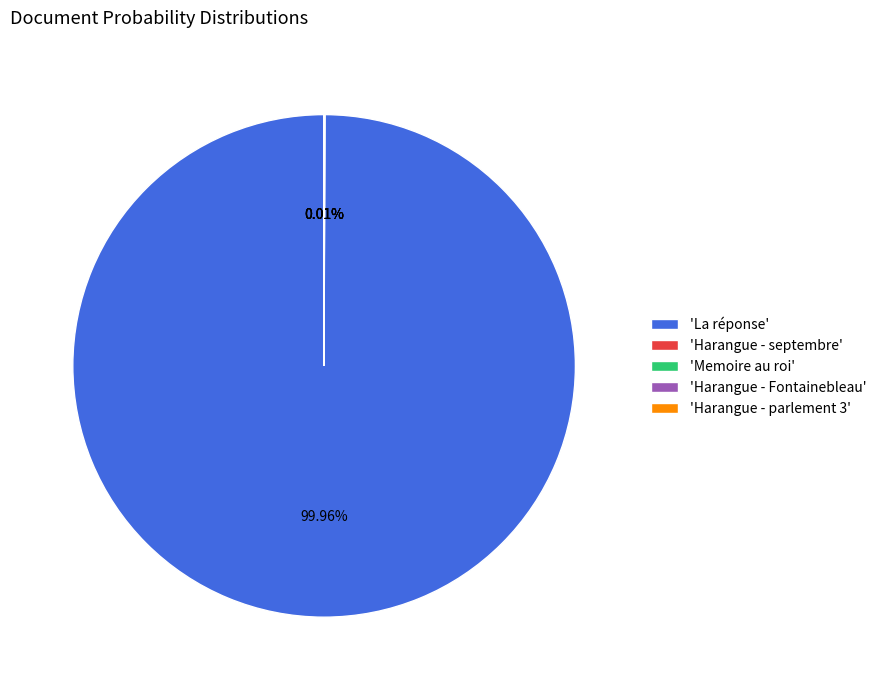

Which category accounts for the majority?

'La réponse'